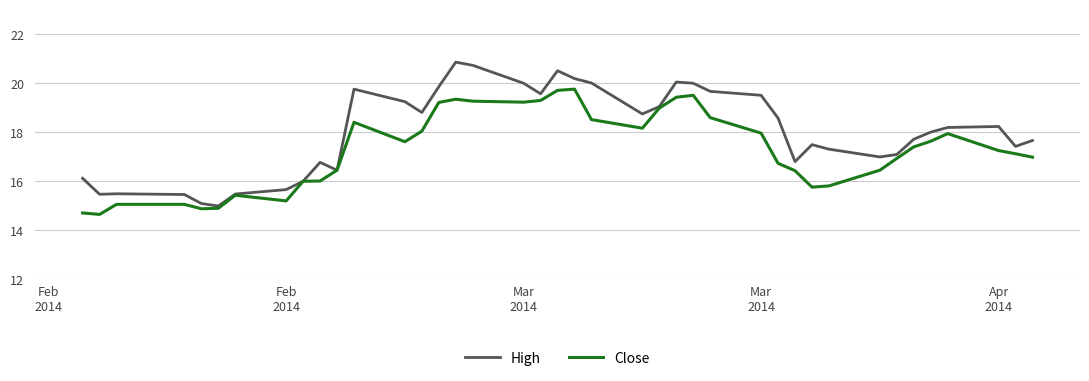

Which series has the largest range (max minus min)?

High